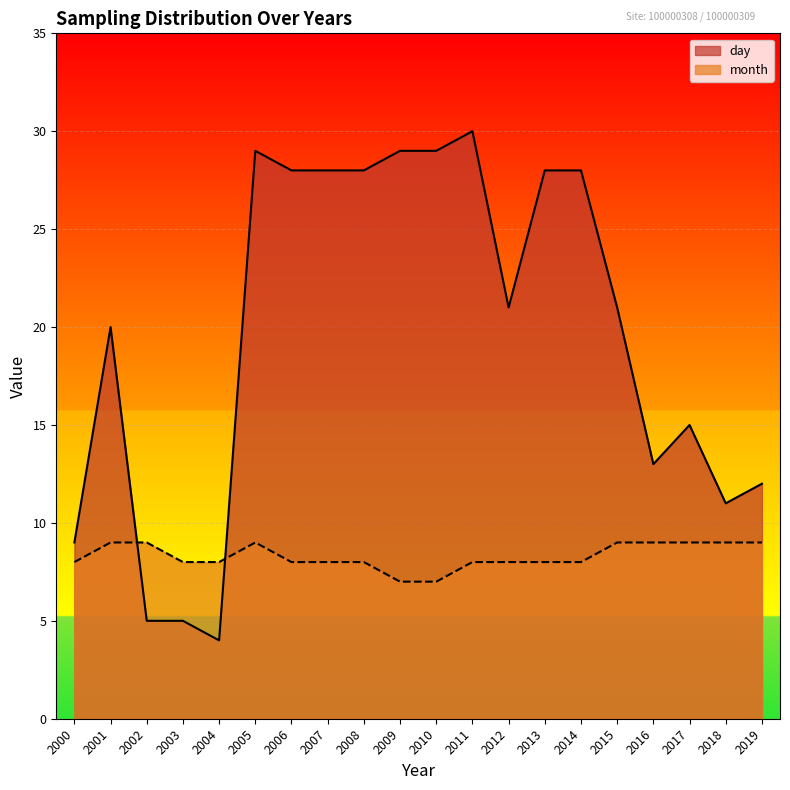

What is the difference between the second highest and second lowest values in the month series?

2